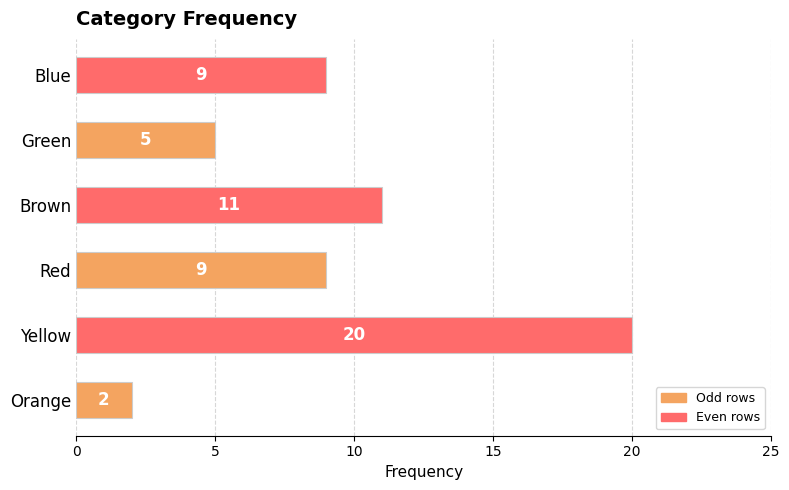

True or false: the data shows 9 at Red.

True